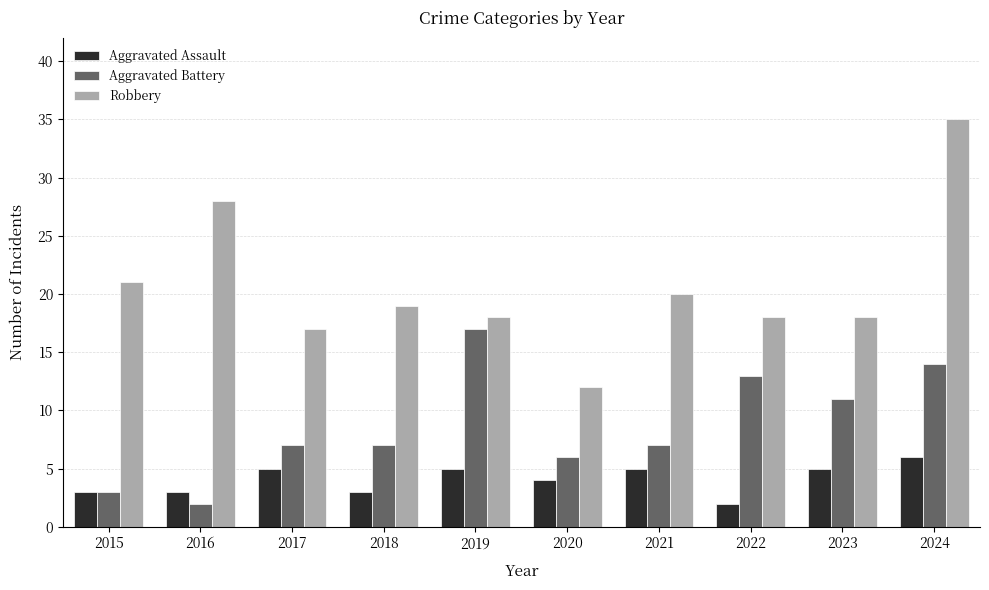

What is the greatest value displayed?

35